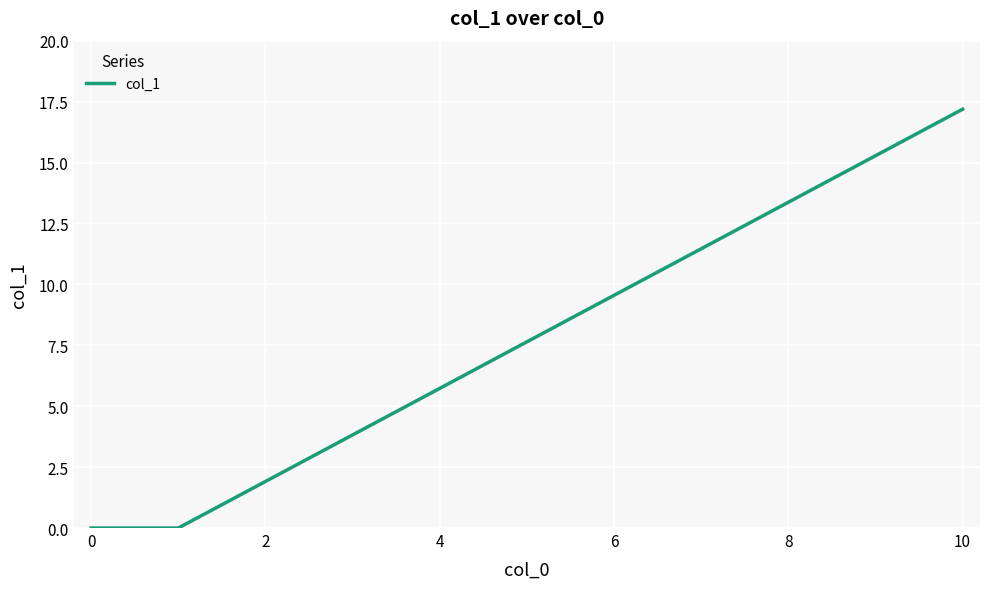

True or false: the data has more than 2 interior local peaks.

False